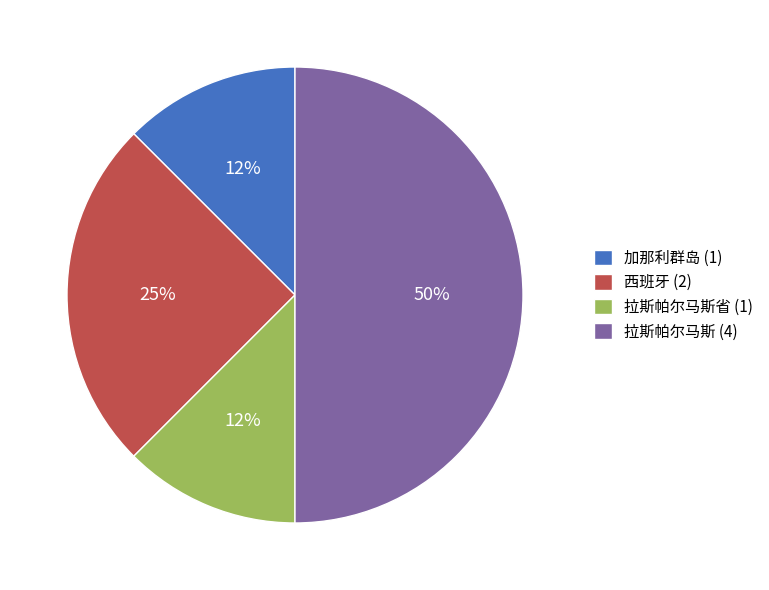

To the nearest percent, what is the average slice percentage?

25%